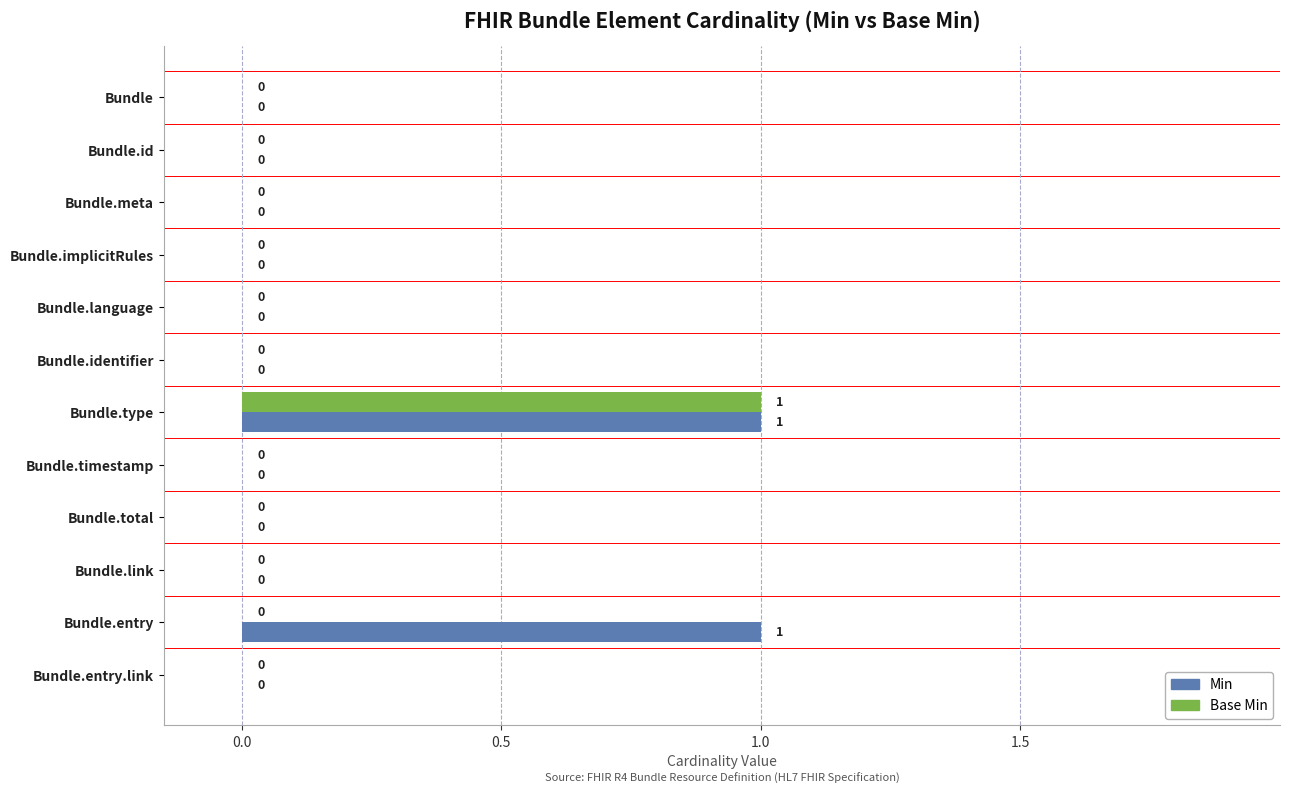

Which series changed the most between Bundle.timestamp and Bundle.entry?

Min